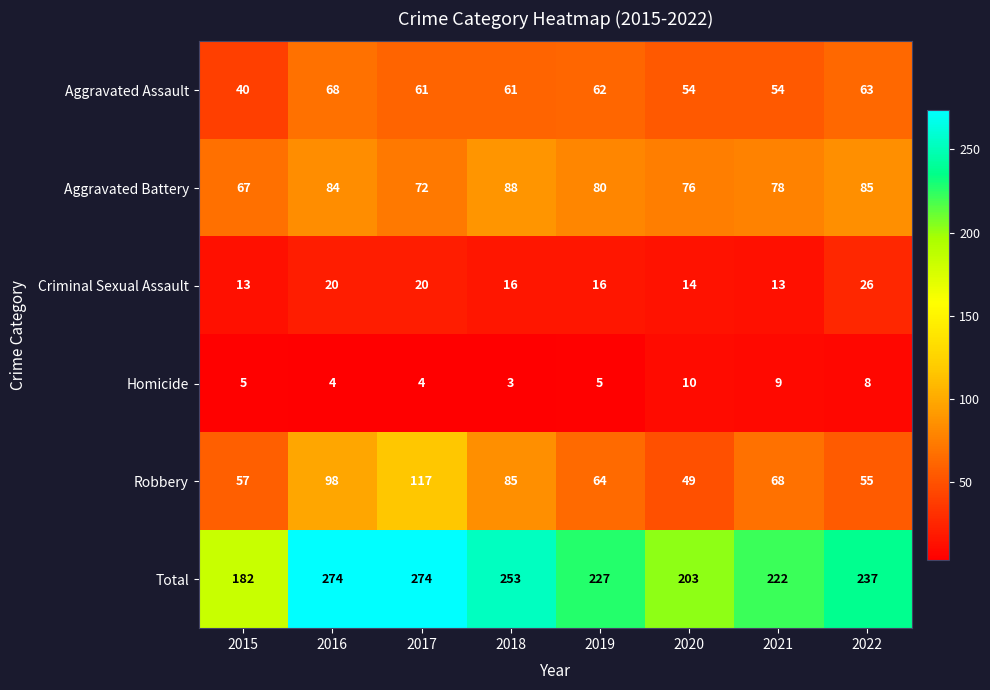

Which series has the largest total across all categories?

Total